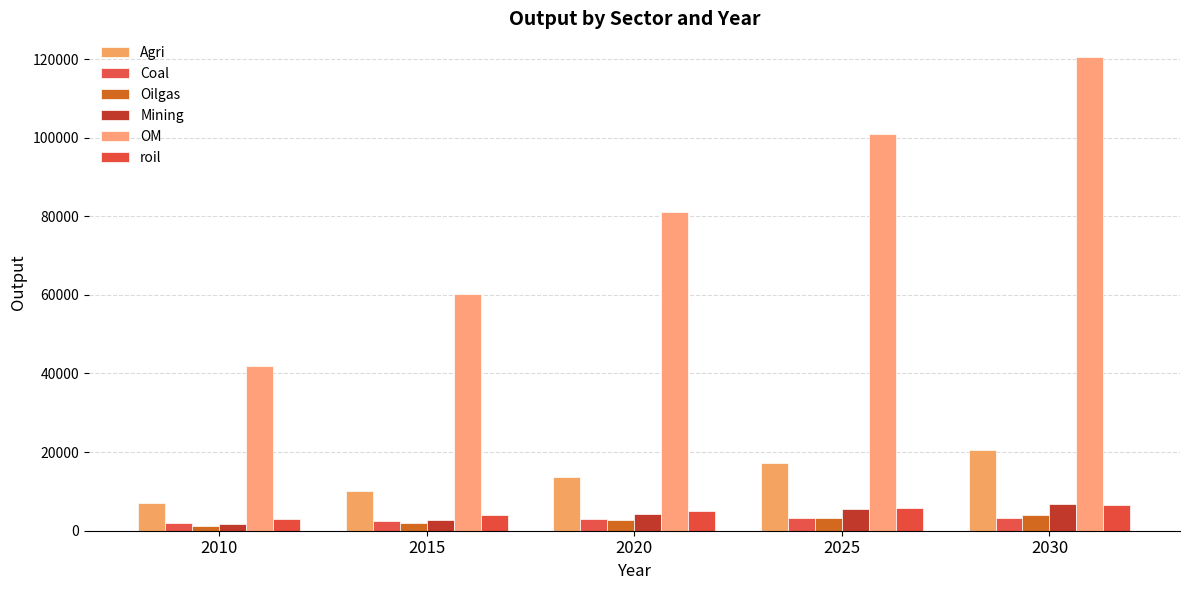

How many bars are there in each group?

6